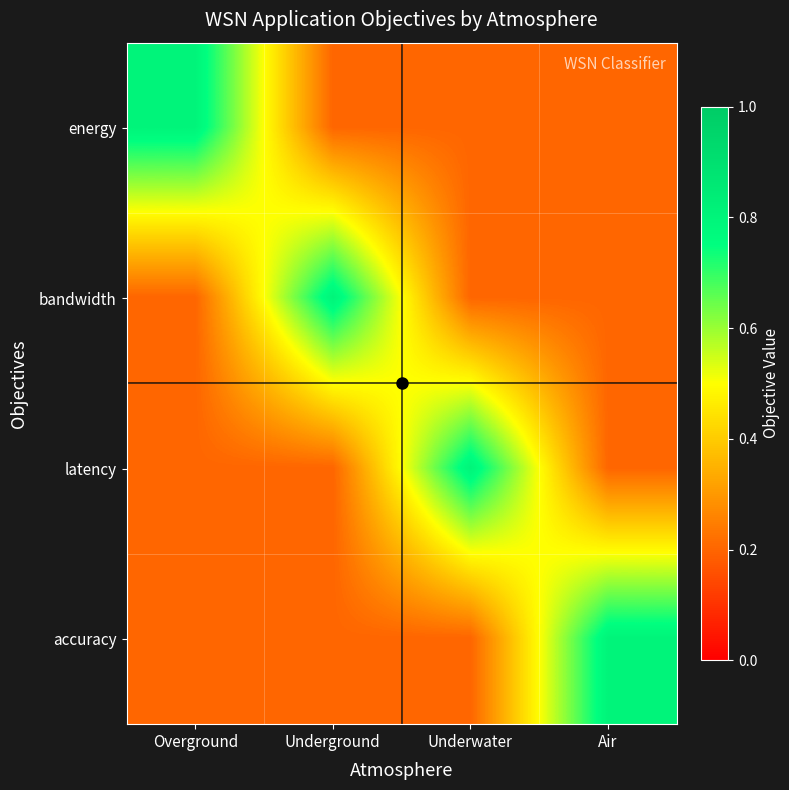

What is the greatest value displayed?

0.8